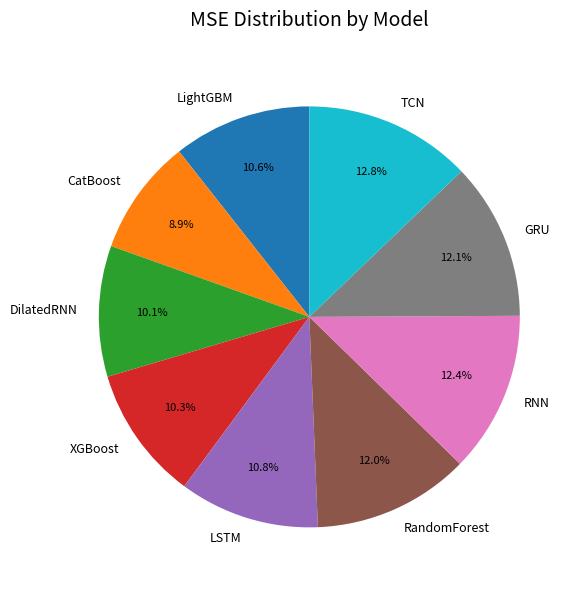

Combined, what portion of the pie is RNN and GRU?

24.5%